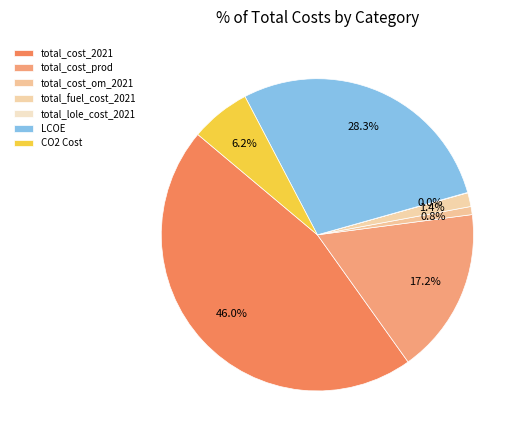

Does any single category account for the majority?

No